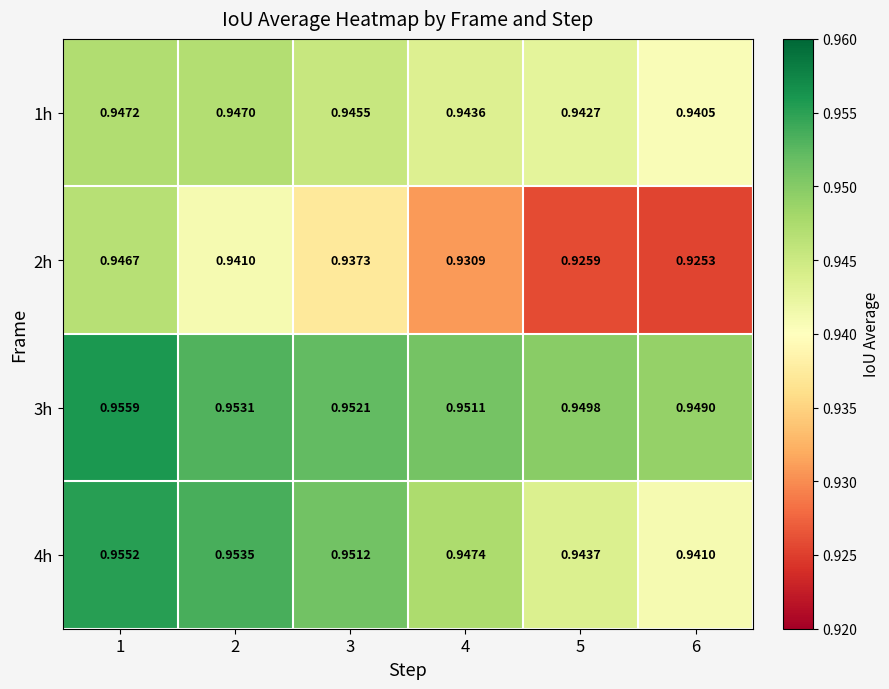

Is the value of 4h at 4 greater than the value of 2h at 5?

Yes